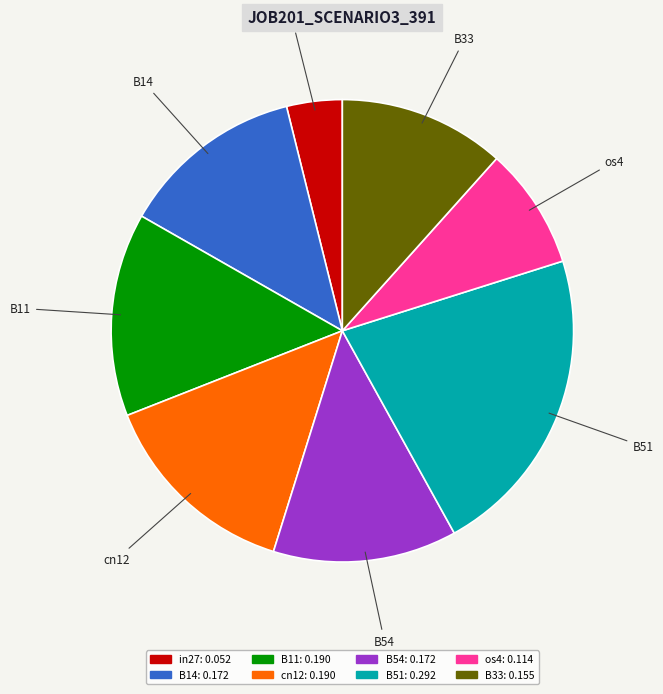

Do B14 and os4 together represent more than half of the pie?

No